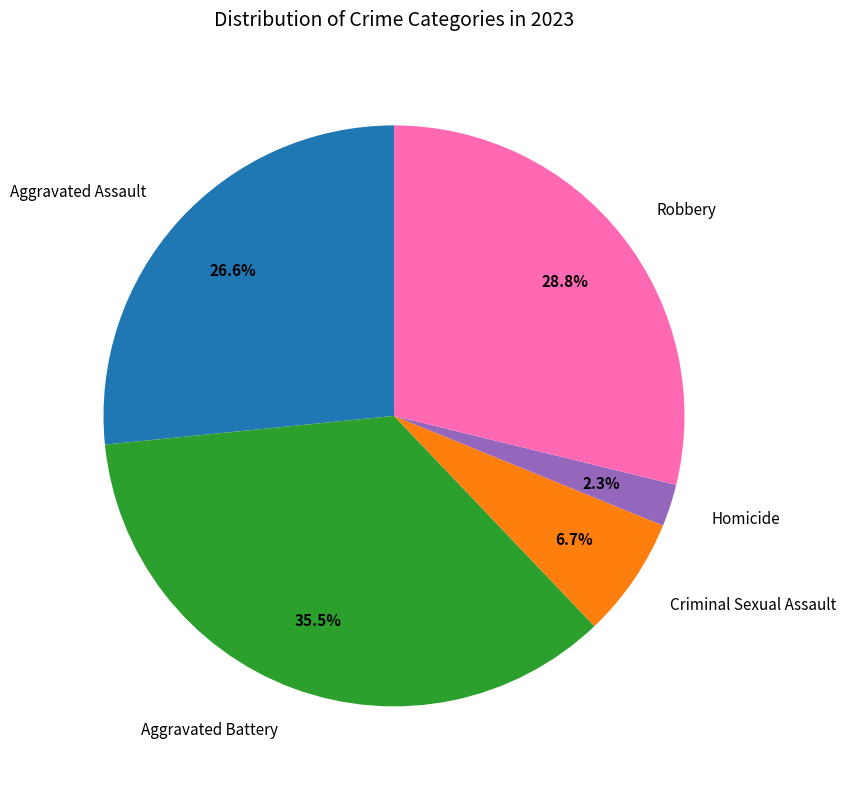

Which category has the smallest portion of the pie?

Homicide